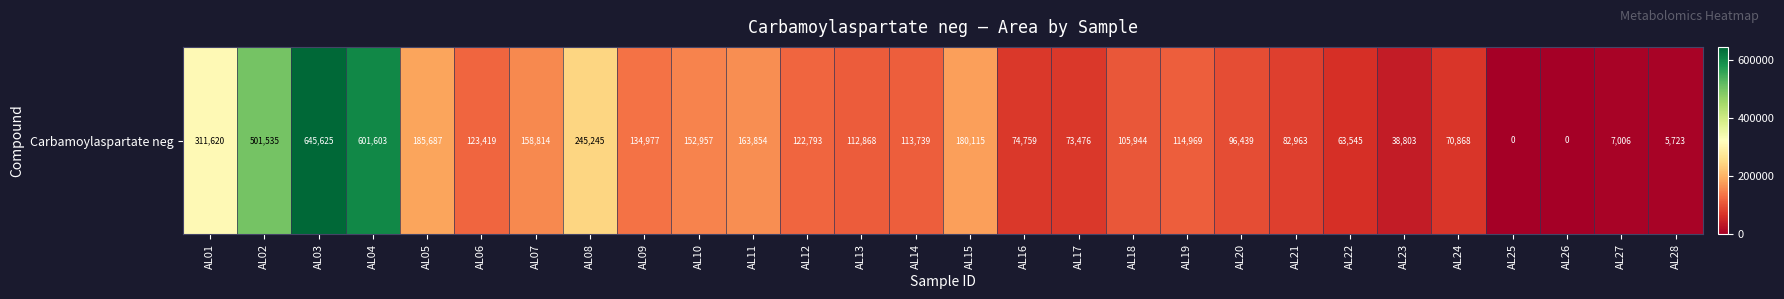

The chart shows a value of 154660 at AL18. True or false?

False